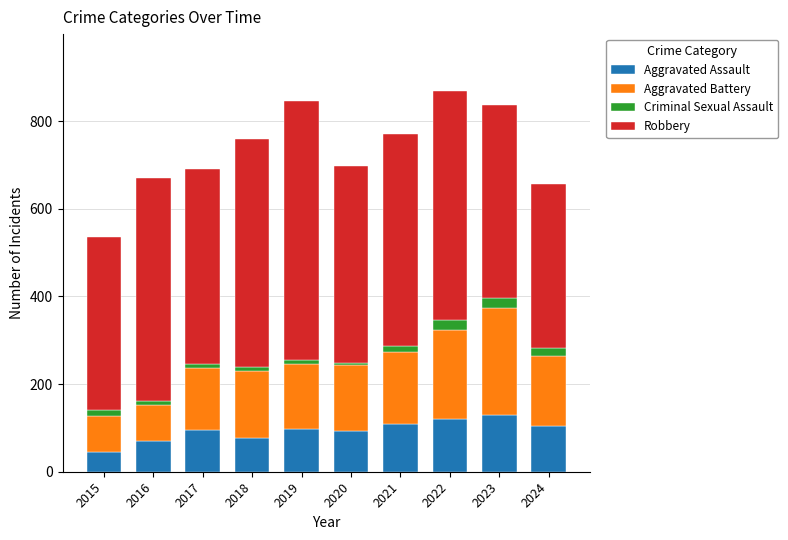

Are the bars horizontal?

No